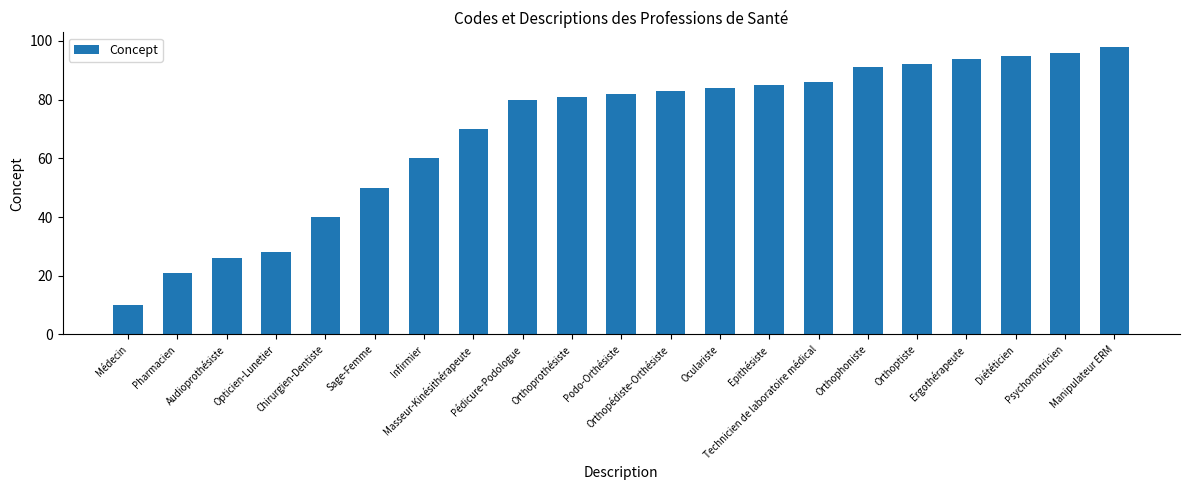

How many bars are there in total?

21